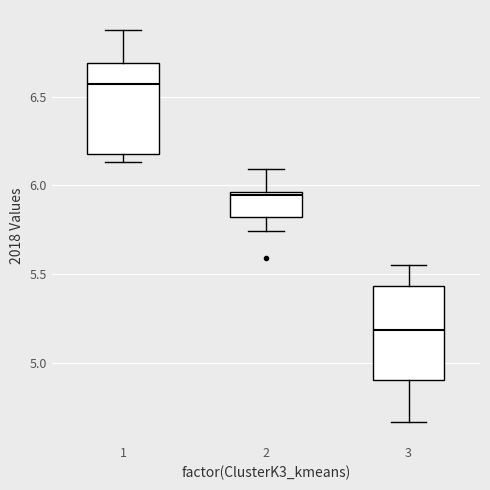

Where does the lower whisker of the box at x = 3 end on the y-axis? The values are not printed on the chart, so give them approximately, as read against the axis.

4.65